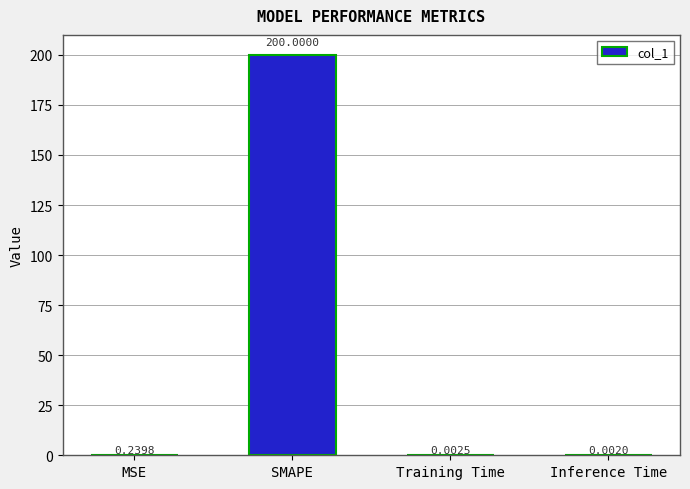

Where is the data nearest to the value 100?

MSE